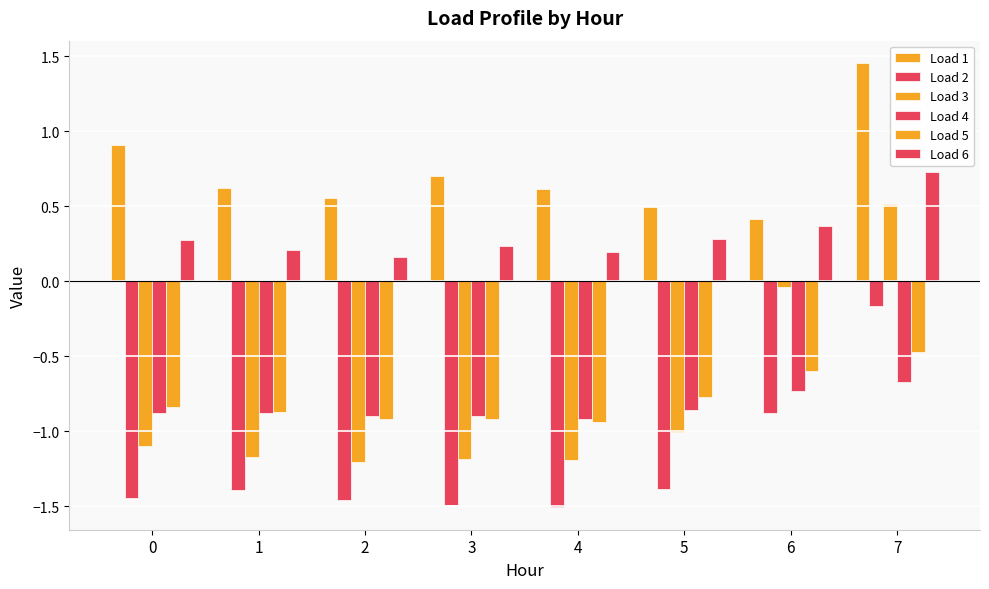

Reading left to right, list all the values displayed in this chart.

Load 1: 0.9	0.6	0.6	0.7	0.6	0.5	0.4	1.5
Load 2: -1.4	-1.4	-1.5	-1.5	-1.5	-1.4	-0.9	-0.2
Load 3: -1.1	-1.2	-1.2	-1.2	-1.2	-1.0	-0.0	0.5
Load 4: -0.9	-0.9	-0.9	-0.9	-0.9	-0.9	-0.7	-0.7
Load 5: -0.8	-0.9	-0.9	-0.9	-0.9	-0.8	-0.6	-0.5
Load 6: 0.3	0.2	0.2	0.2	0.2	0.3	0.4	0.7